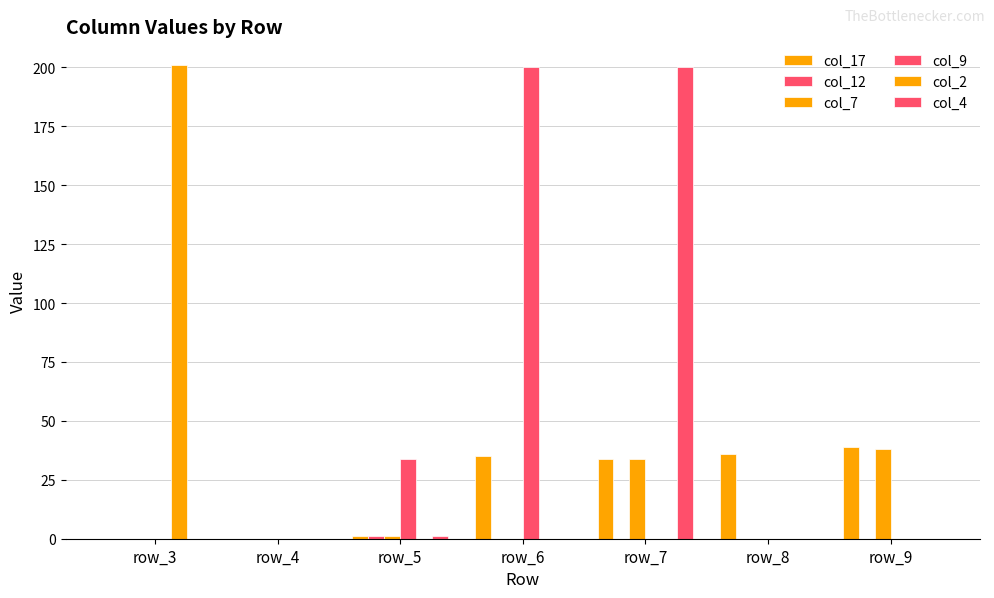

How many groups of bars are there?

7